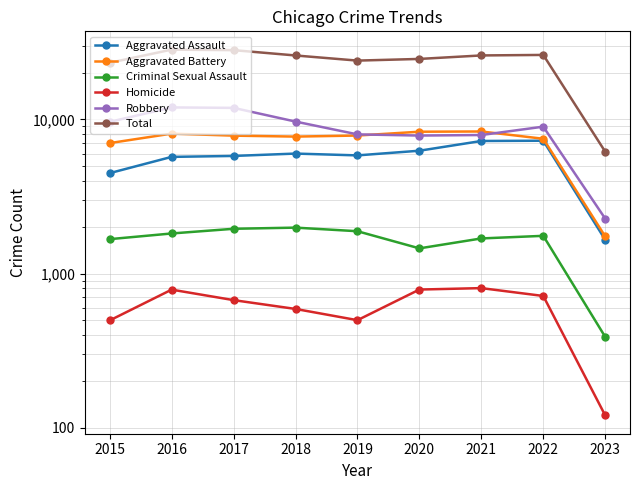

How many values in the Aggravated Battery series are below 7845?

4